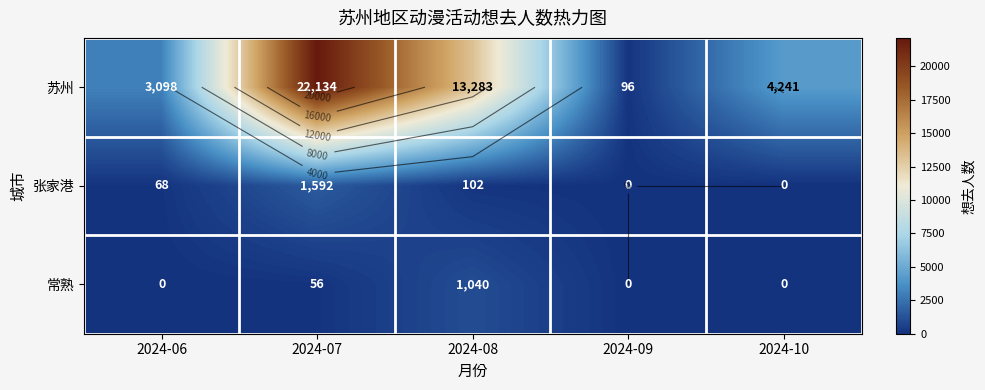

What is the difference between the 苏州 values at 2024-07 and 2024-10?

17893